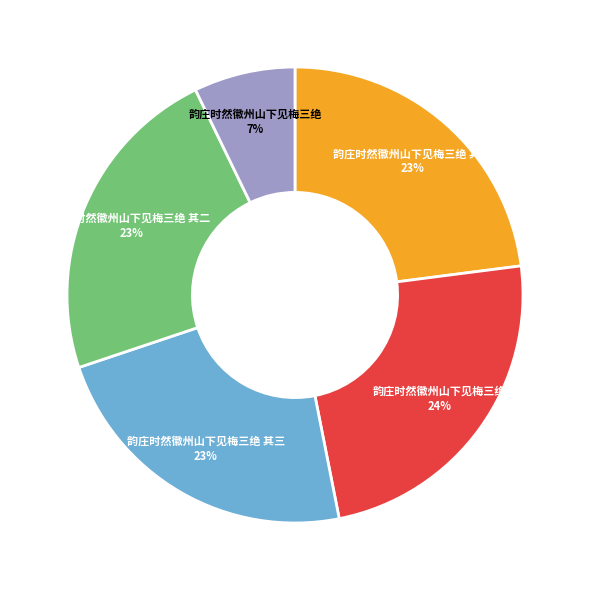

To the nearest percent, what is the difference between the largest and smallest slice percentages?

17%